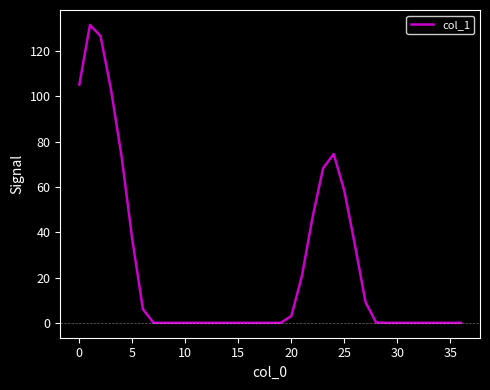

What is the difference between the maximum and minimum values?

131.5